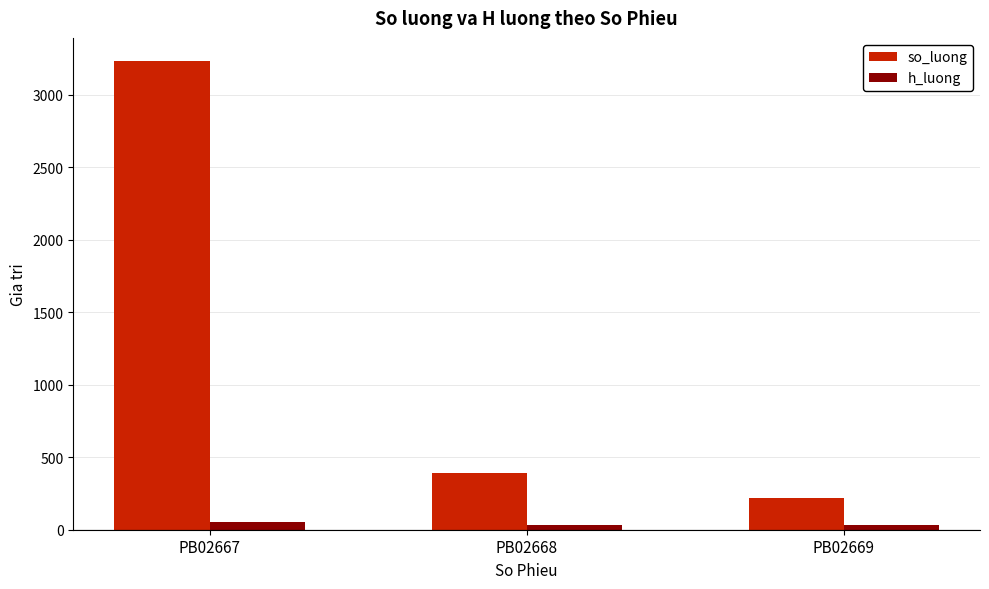

Is the value of h_luong at PB02669 greater than the value of so_luong at PB02669?

No